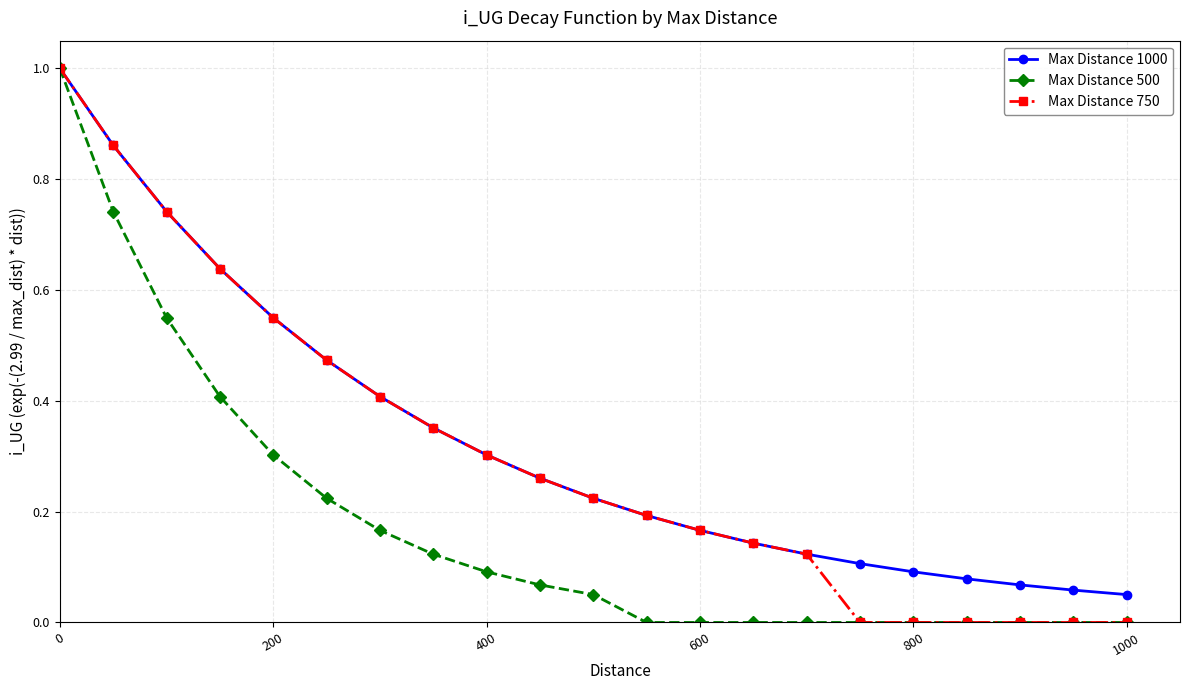

What is the maximum value shown in the chart?

1.0